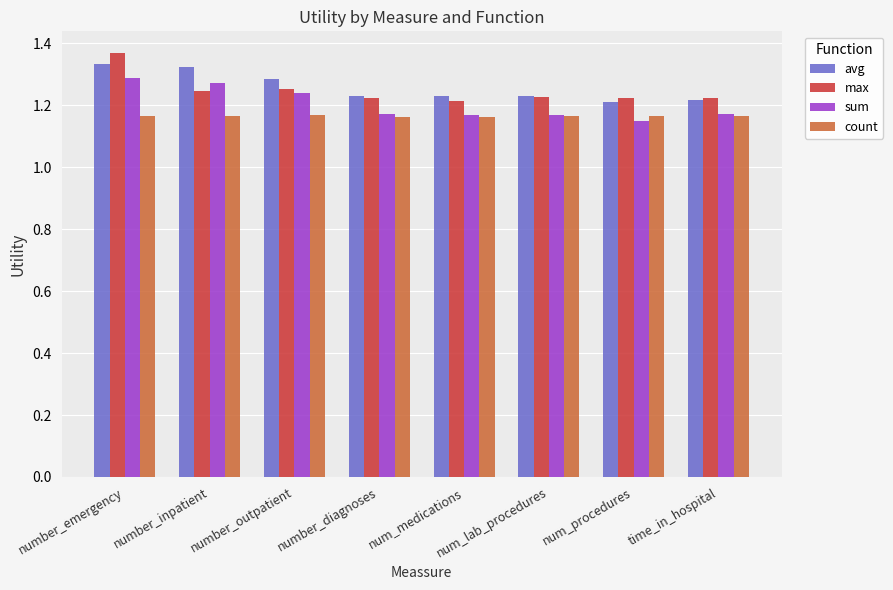

Between number_inpatient and num_medications, which series saw the biggest shift?

sum